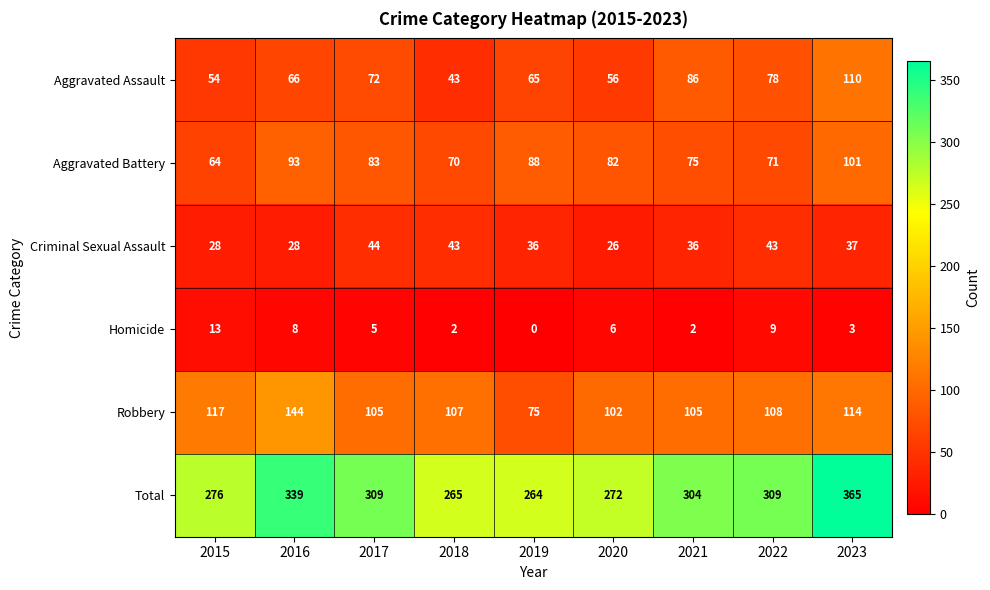

Which category has the highest value across all series?

2023